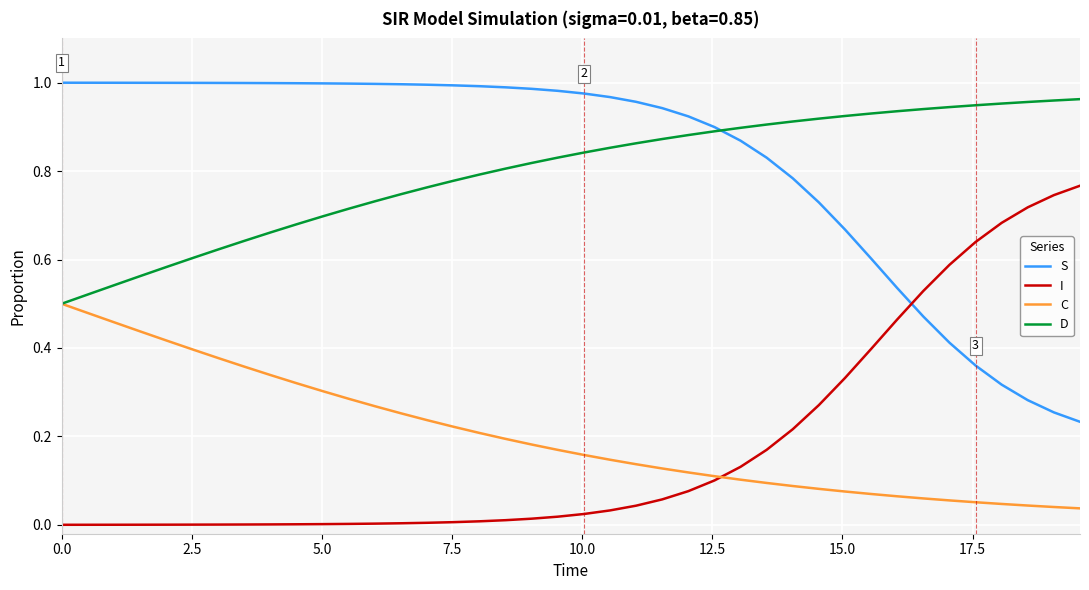

True or false: C and S intersect in this chart.

False